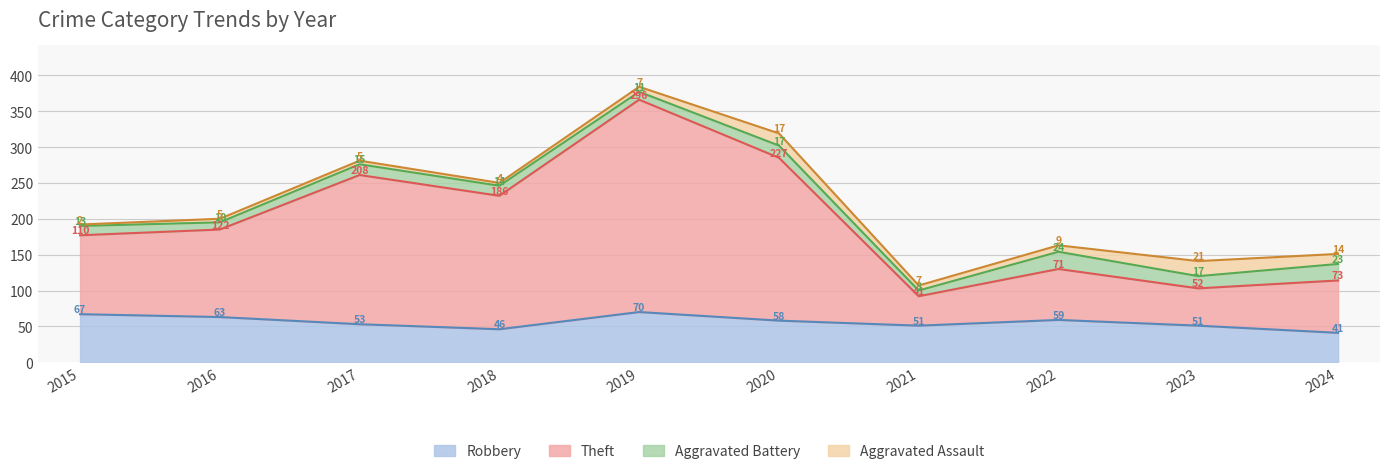

The Robbery series shows 70 at 2019. True or false?

True